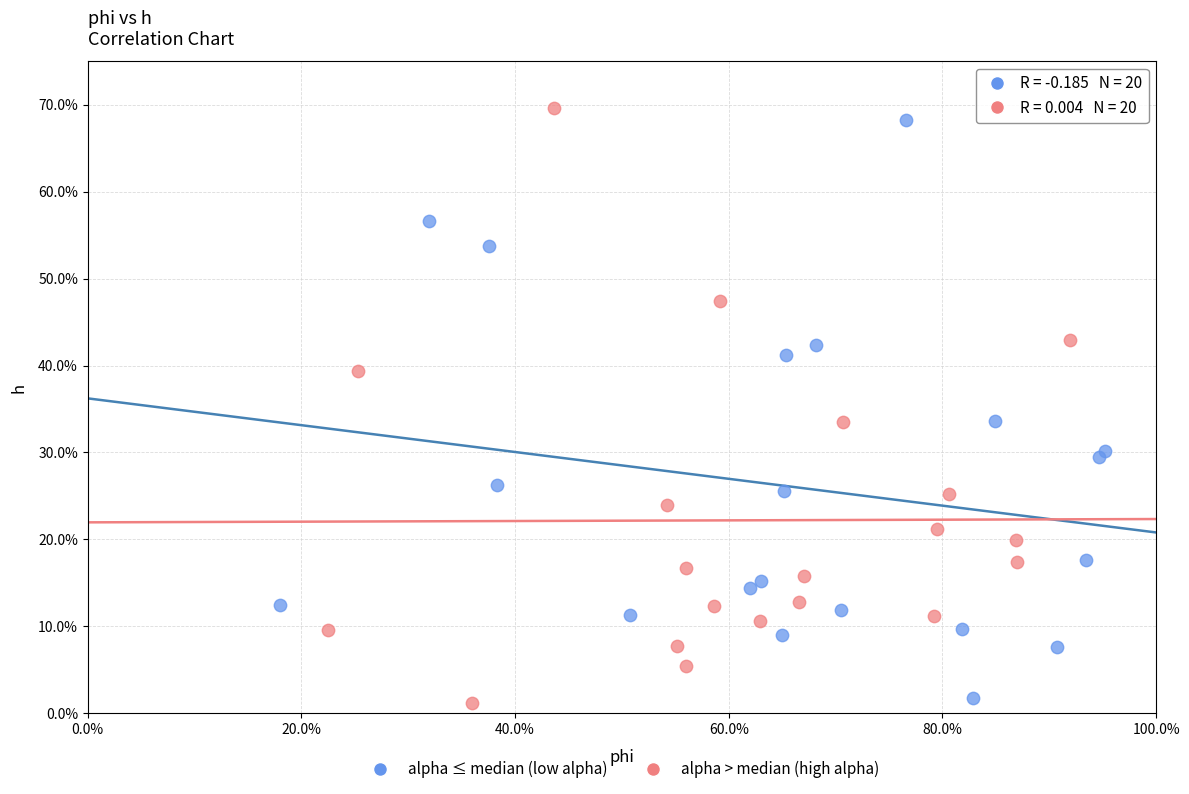

Which series contains the highest Y value?

alpha > median (high alpha)